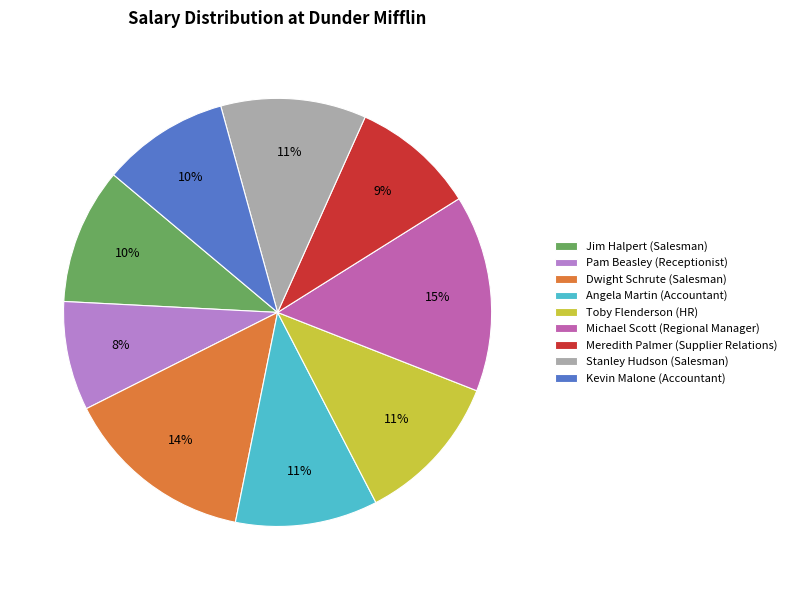

Is the sum of Angela Martin (Accountant) and Kevin Malone (Accountant) greater than half?

No